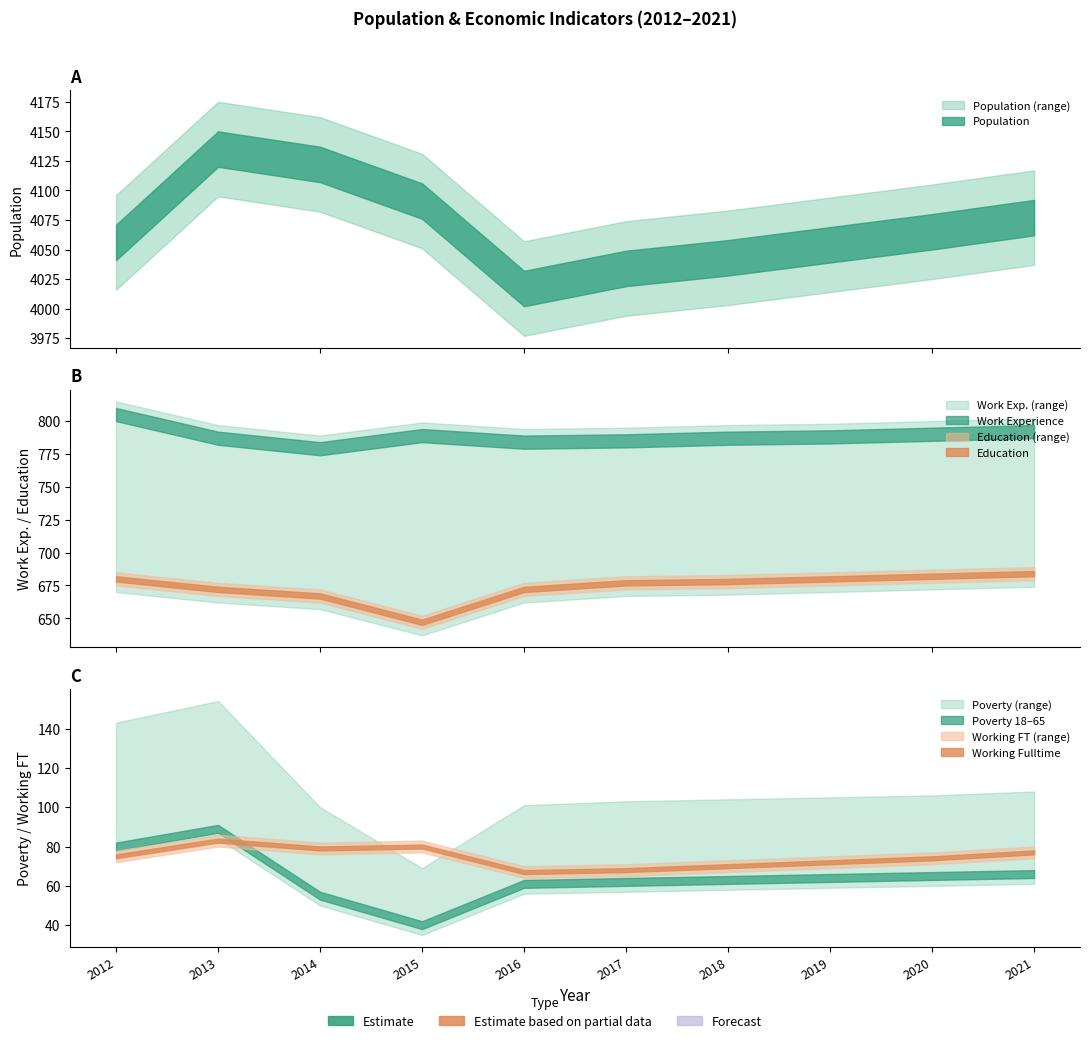

List the labels in order of Poverty value, largest first.

2013, 2012, 2021, 2020, 2019, 2018, 2017, 2016, 2014, 2015